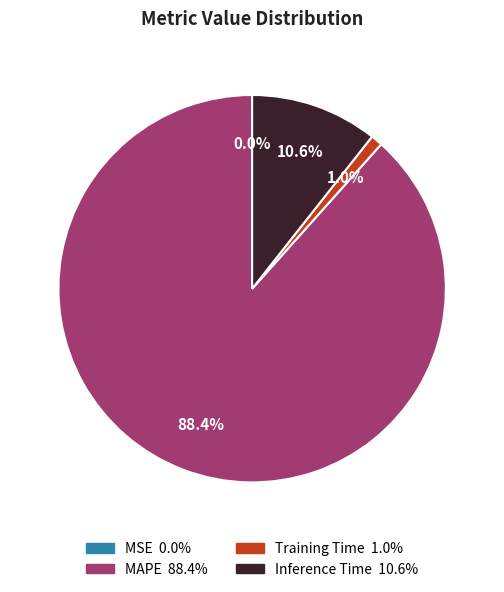

Does any single category account for the majority?

Yes